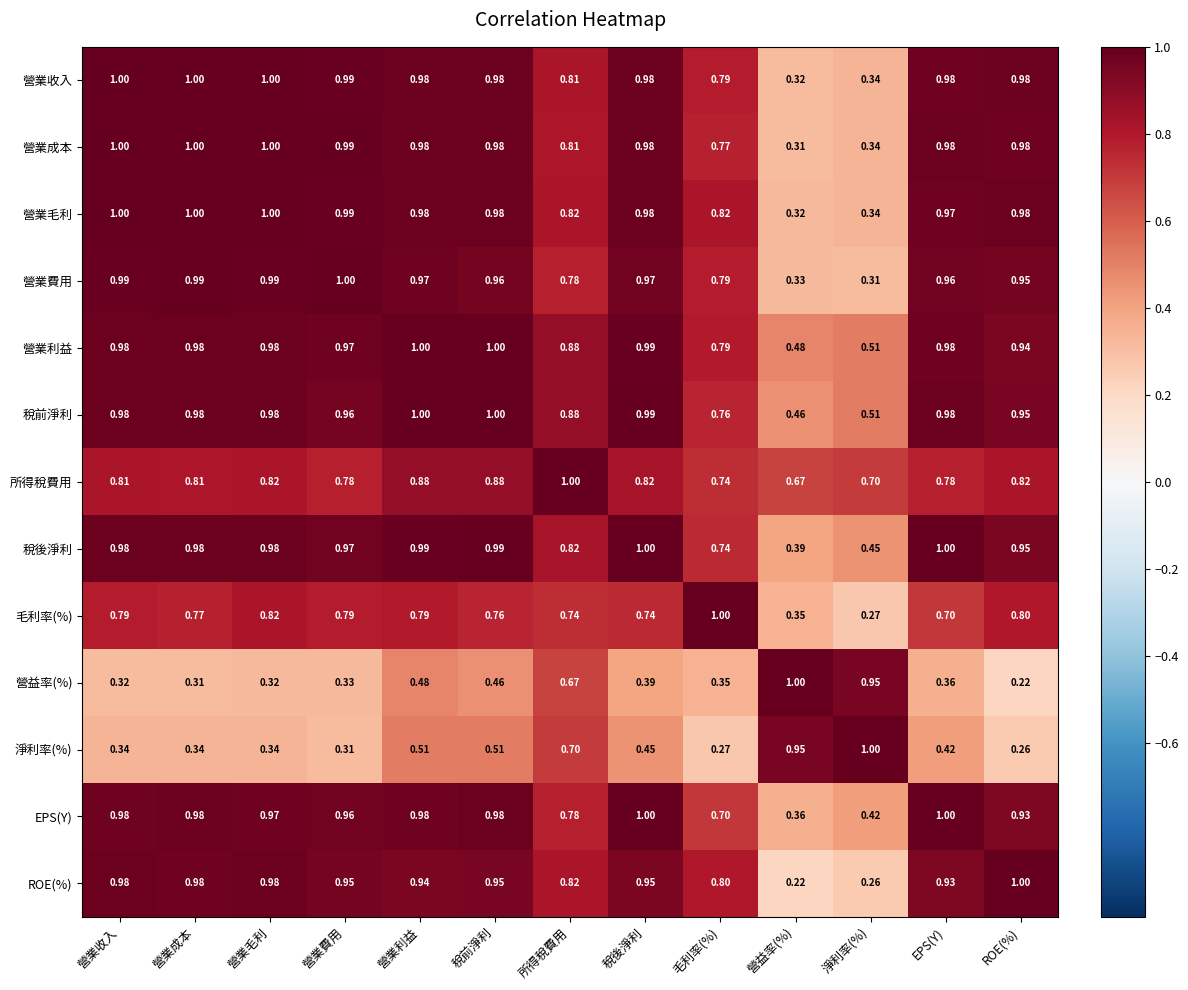

Which series has the largest total across all categories?

營業利益